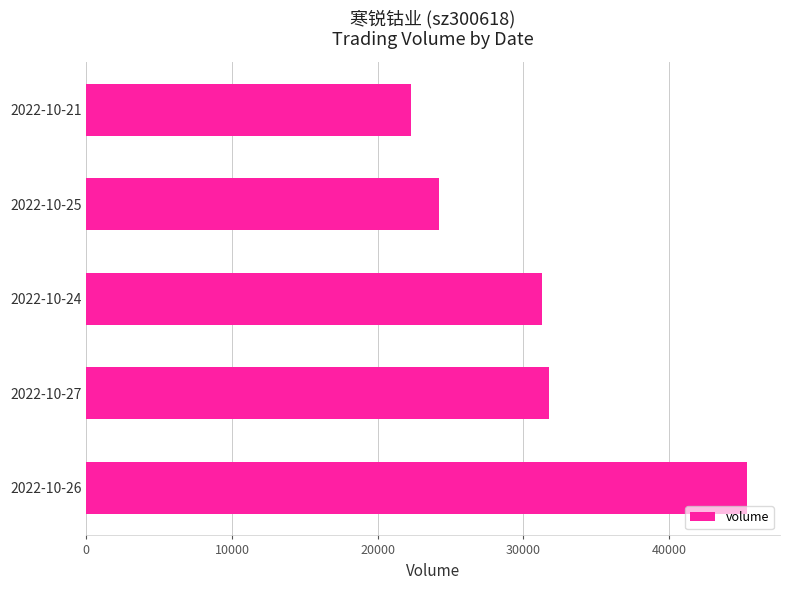

How many data points are less than 31290?

2